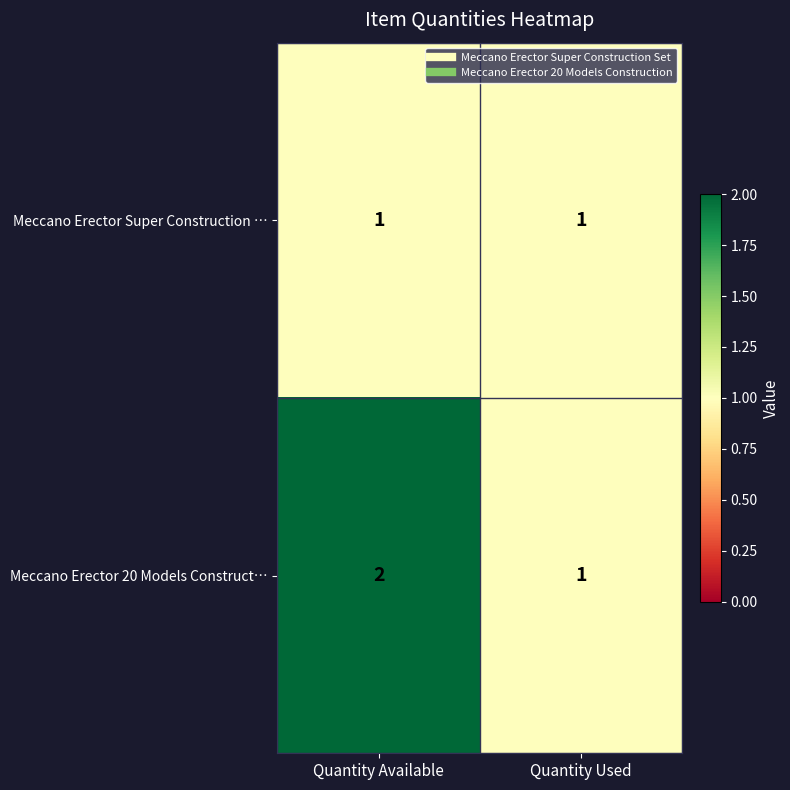

Is it true that Meccano Erector 20 Models Construct… equals 0 at Quantity Used?

False